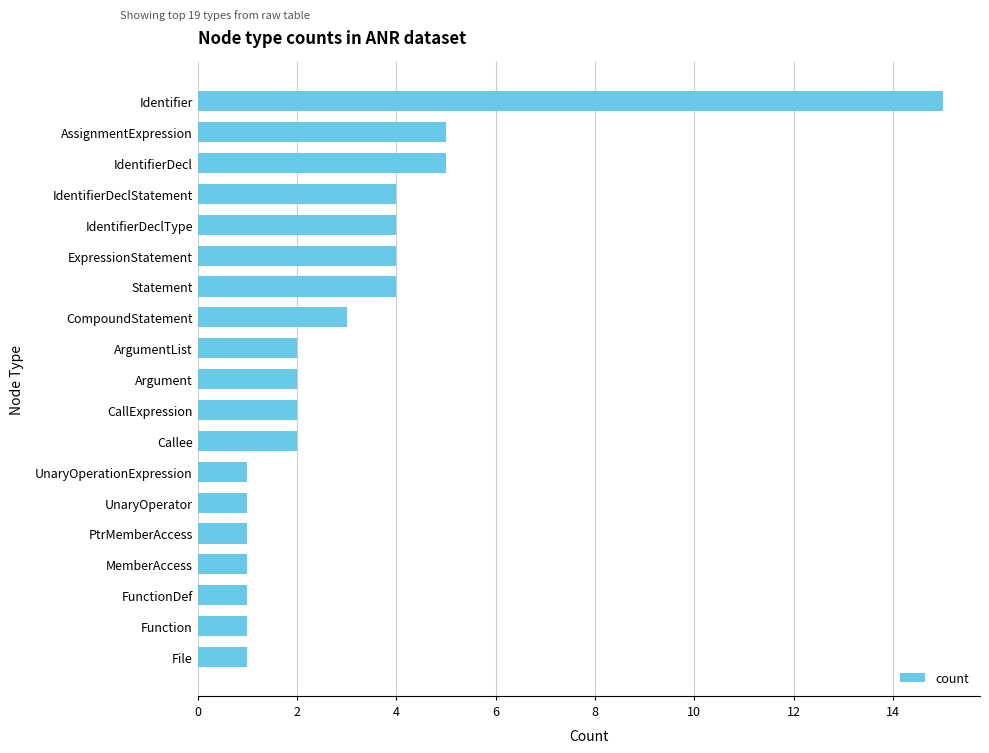

What is the minimum value shown in the chart?

1